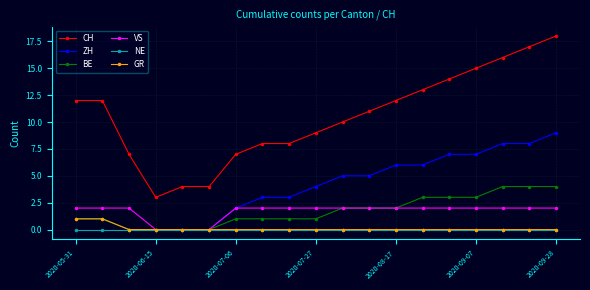

List the series in order of their peak value, highest first.

CH, ZH, BE, VS, GR, NE